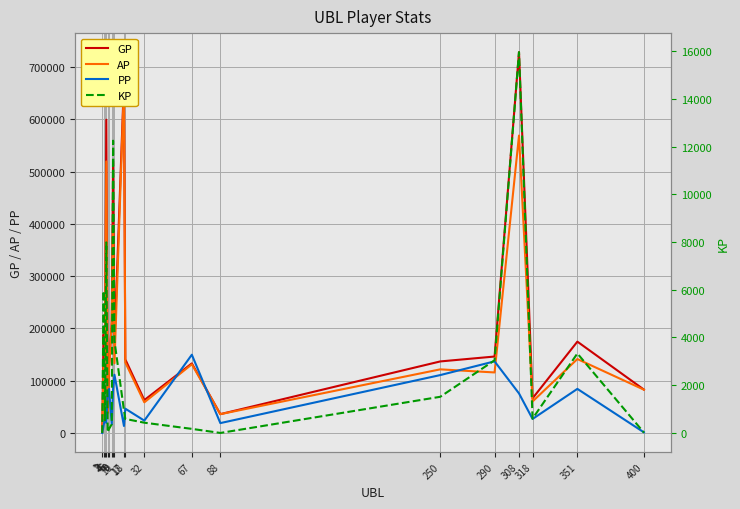

At which category does the chart reach its minimum across all series?

1